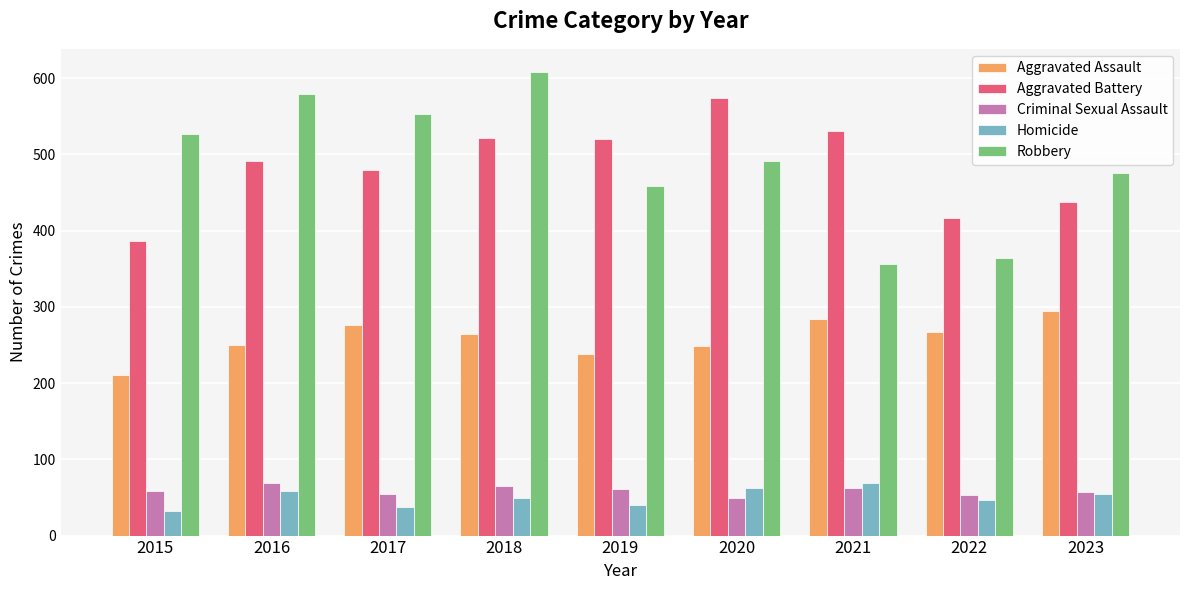

What is the difference between the Aggravated Assault values at 2022 and 2021?

17